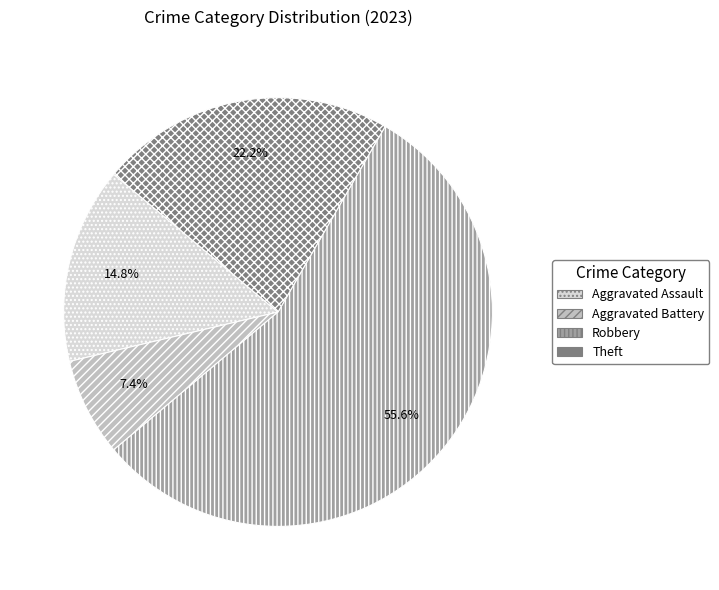

Do Aggravated Assault and Aggravated Battery together represent more than half of the pie?

No